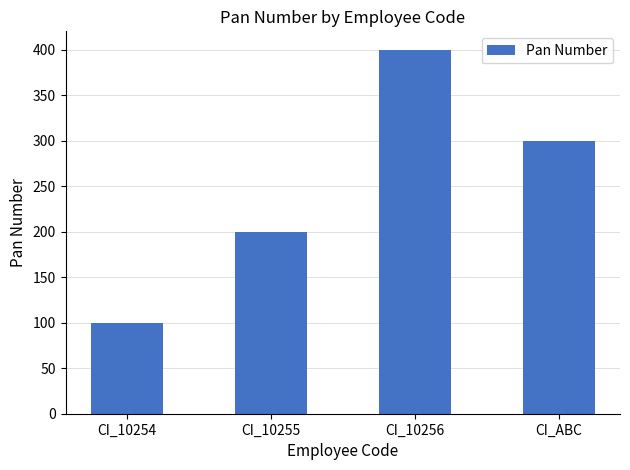

The chart shows a value of 300 at CI_ABC. True or false?

True